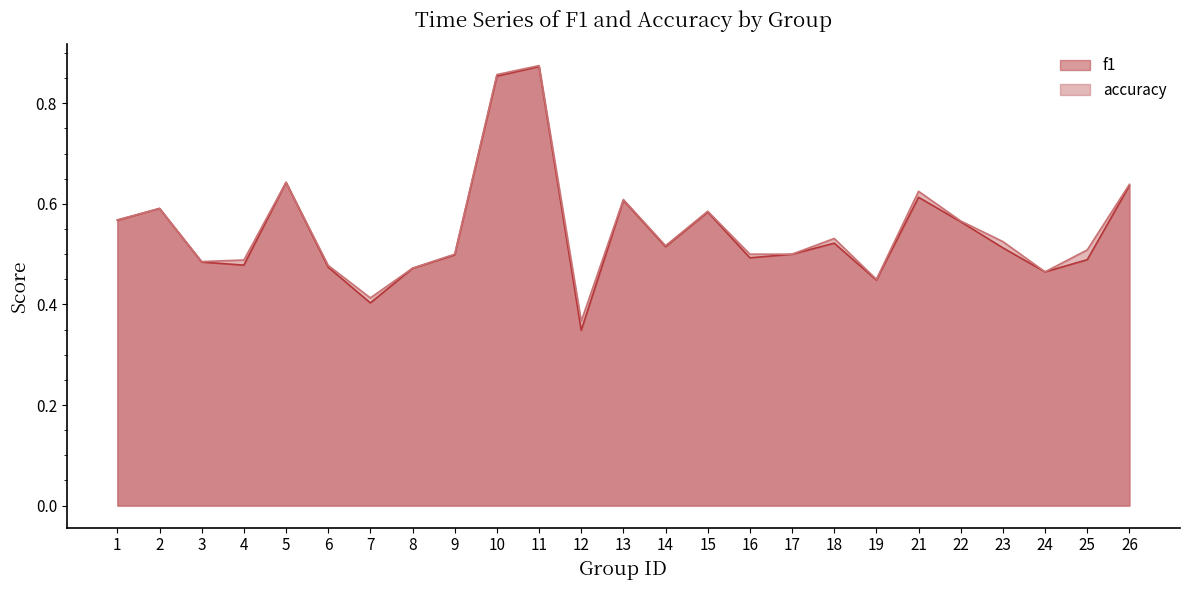

Which has a higher value, 4 or 24?

4